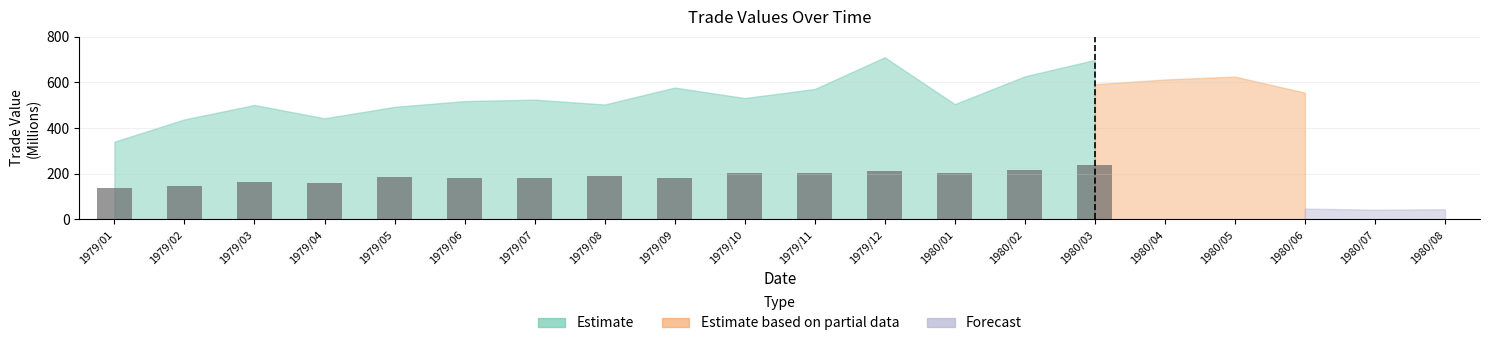

Read the value at 1979/12.

213.7